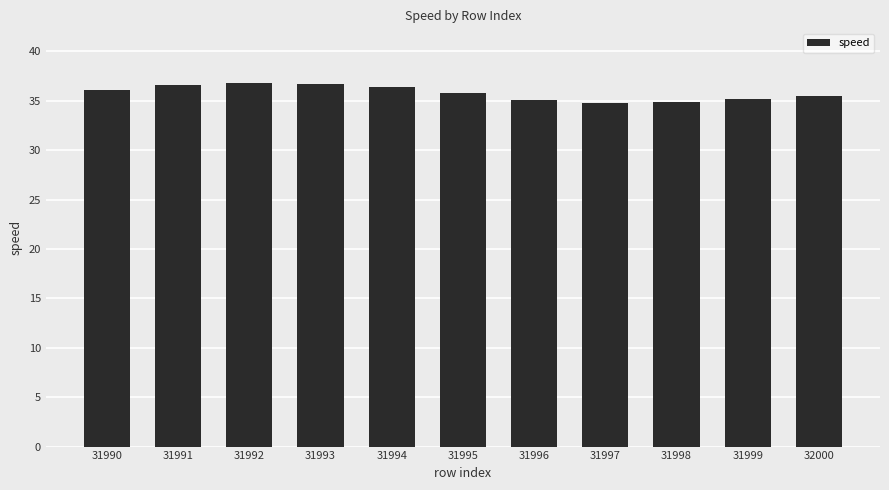

What is the difference between the maximum and second lowest values?

1.9